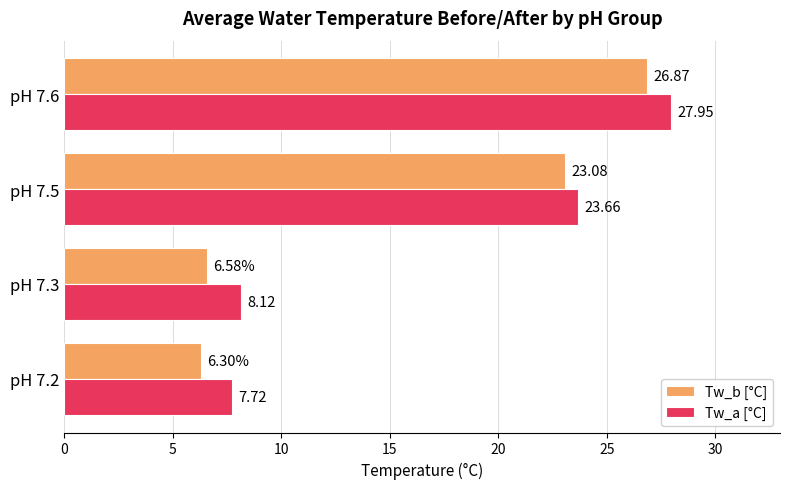

What is the sum of all Tw_b [°C] values?

62.8